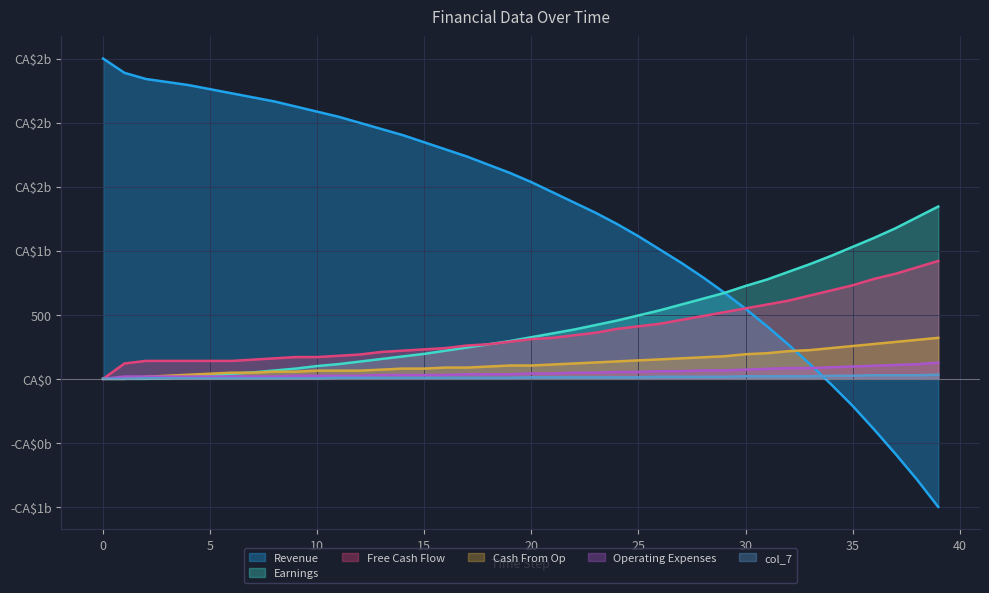

What is the difference between the maximum and minimum values in the col_2 series?

126.0